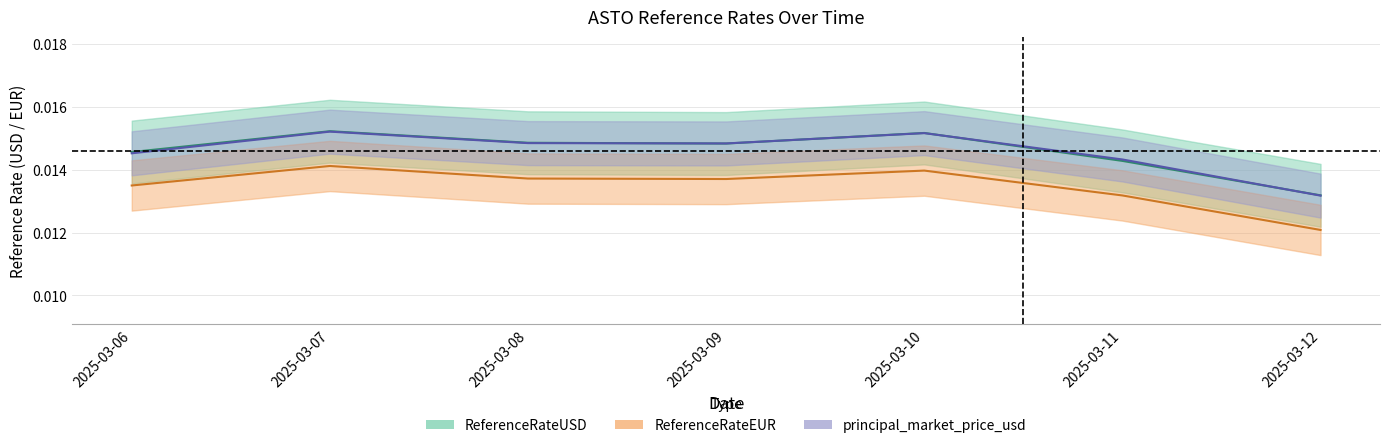

At which category is the sum across all series the highest?

2025-03-07